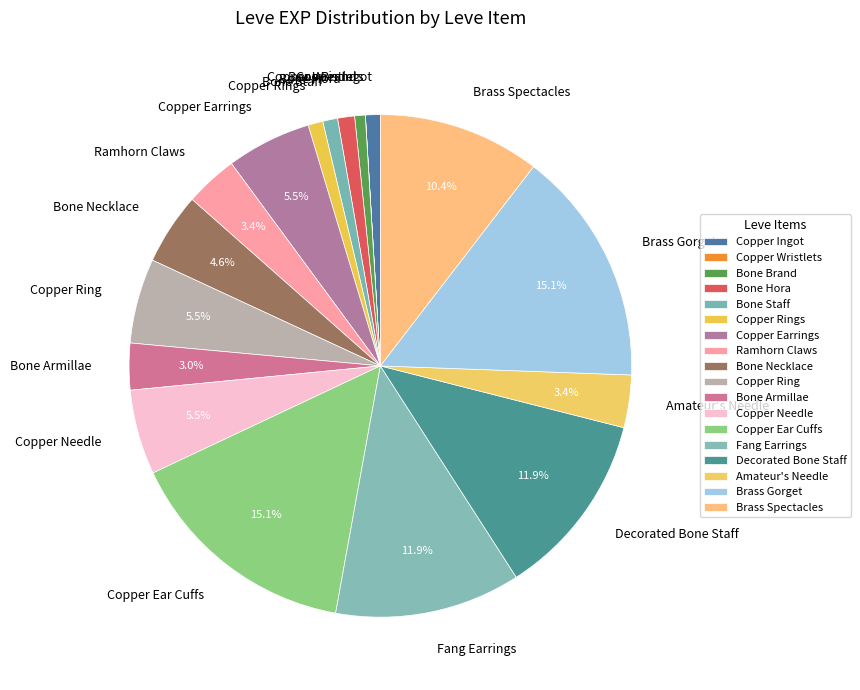

To the nearest percent, what is the combined percentage of Amateur's Needle and Bone Brand?

4%